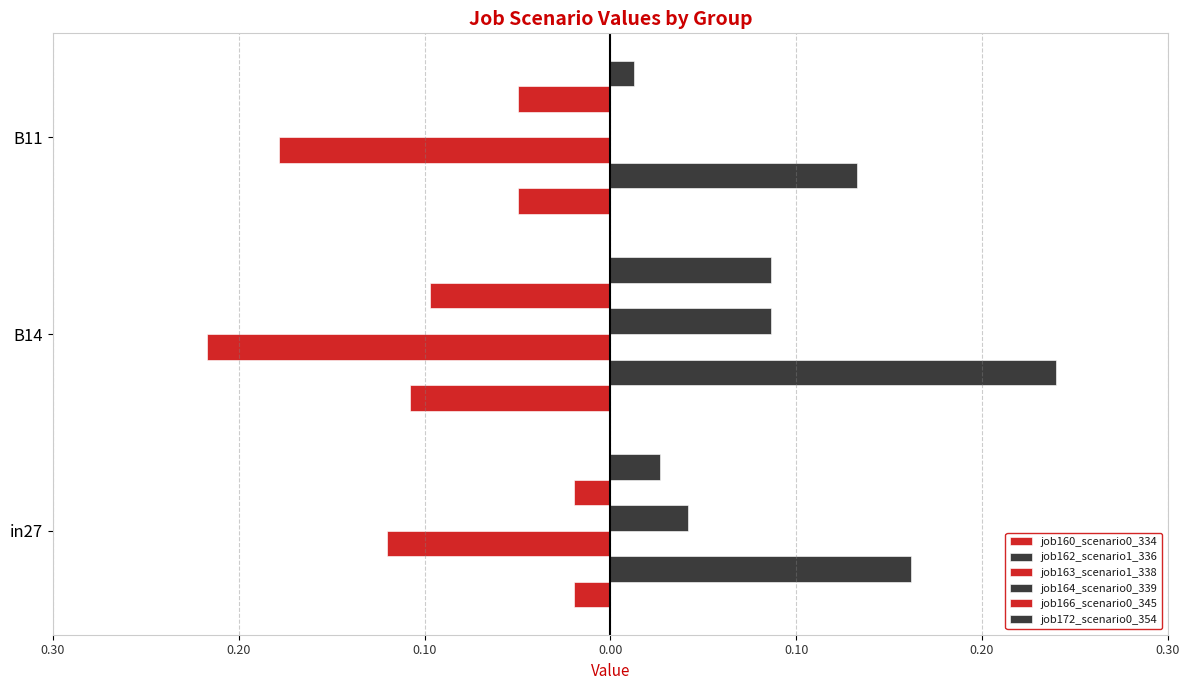

Reading right to left, list all the values displayed in this chart.

job160_scenario0_334: -0.0	-0.1	-0.0
job162_scenario1_336: 0.1	0.2	0.2
job163_scenario1_338: -0.2	-0.2	-0.1
job164_scenario0_339: 0.0	0.1	0.0
job166_scenario0_345: -0.0	-0.1	-0.0
job172_scenario0_354: 0.0	0.1	0.0